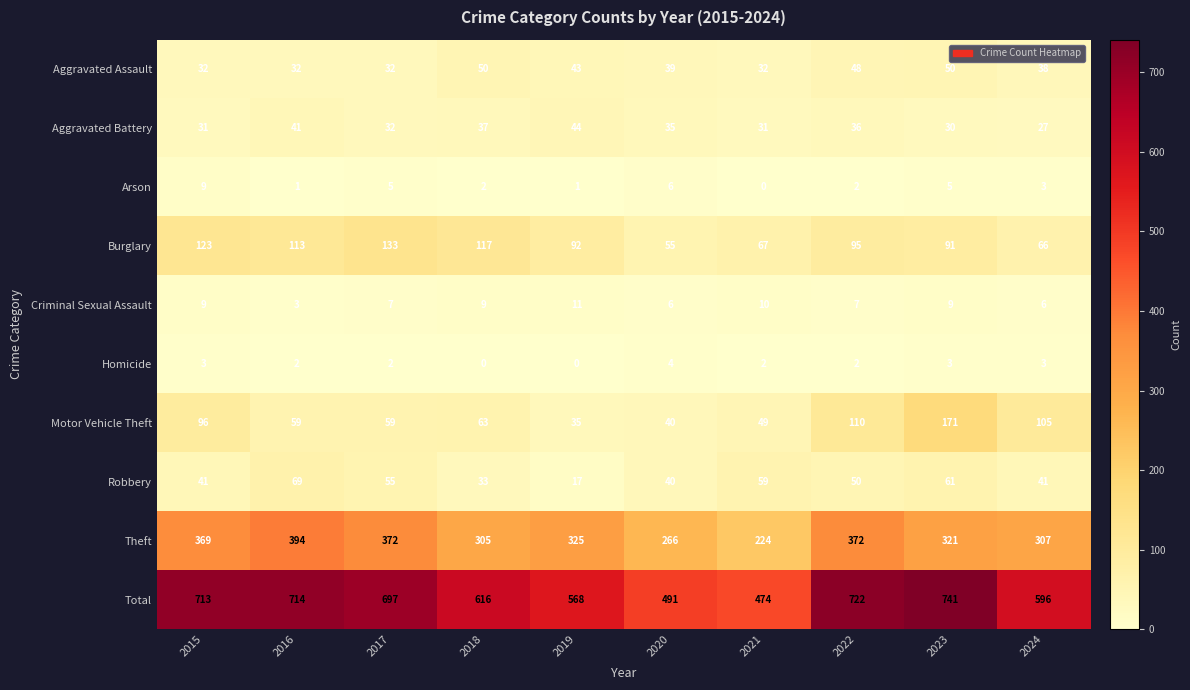

What is the total value across all series at 2017?

1394